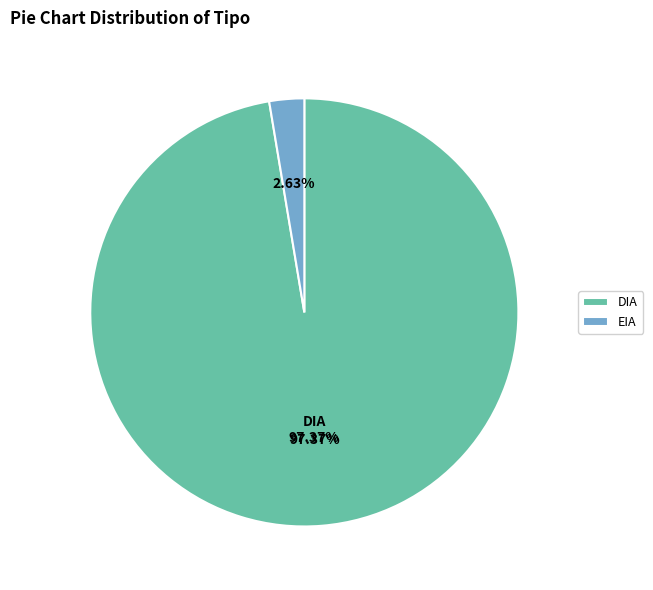

Which slice is the largest?

DIA